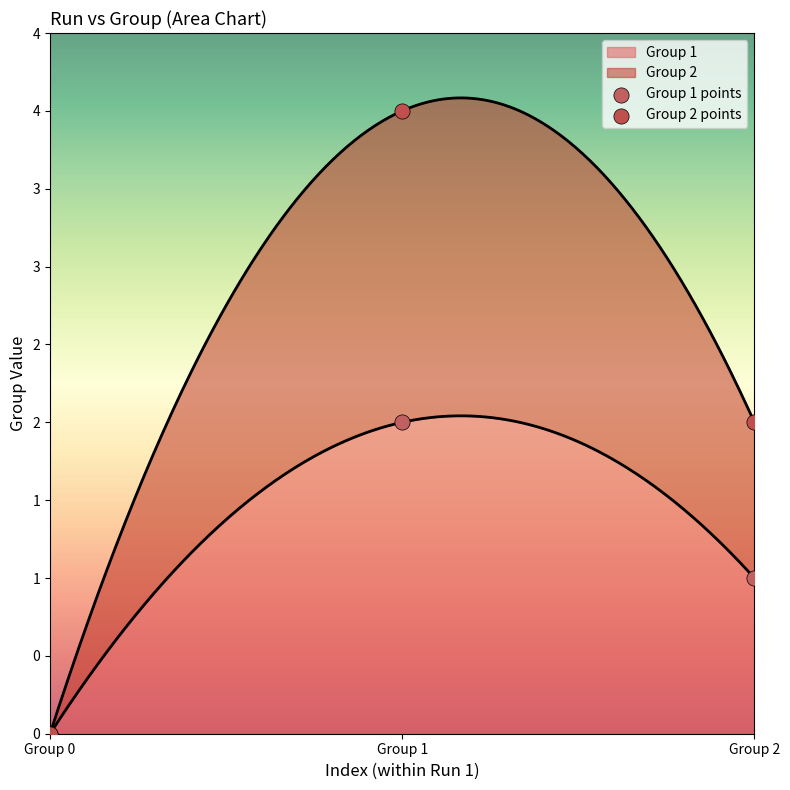

At how many categories does at least one series exceed 1?

2